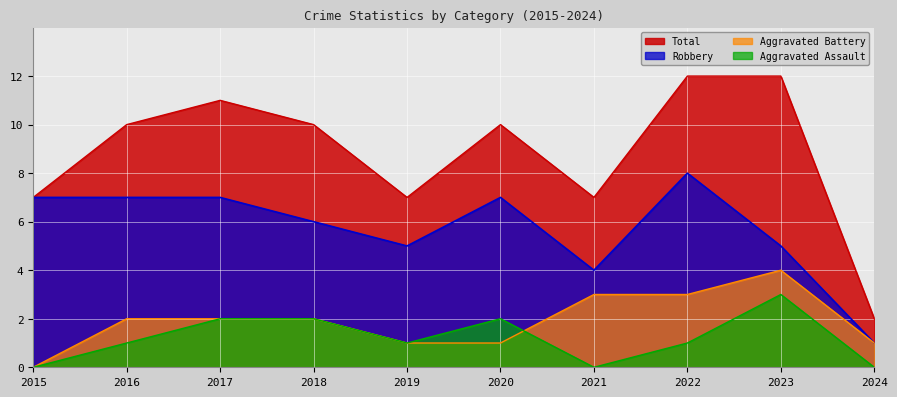

What is the value of the Aggravated Battery point at the 9th from the left?

4